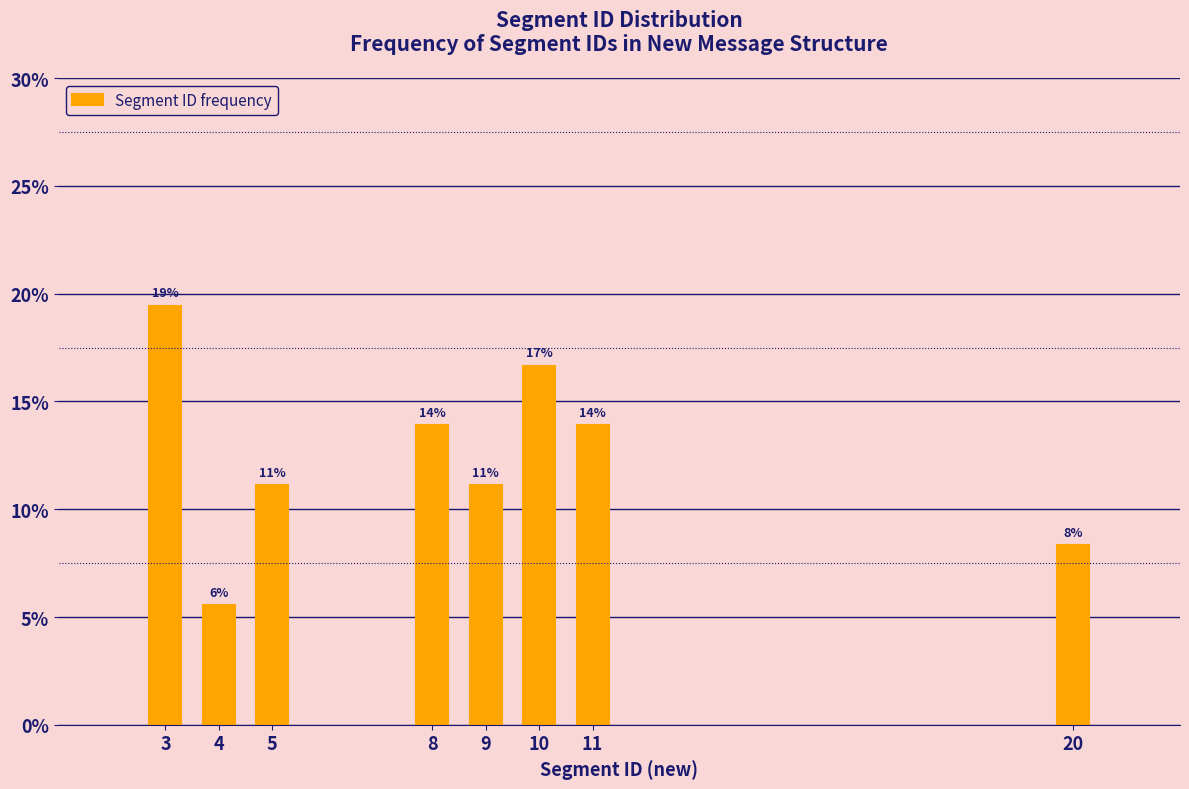

Are the bars horizontal?

No